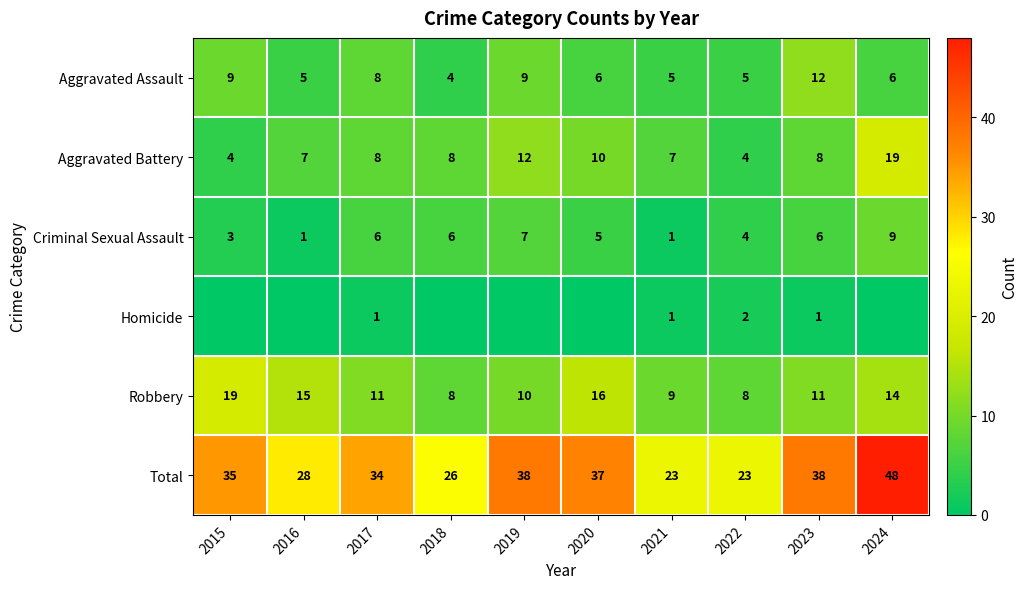

The Aggravated Battery series shows 5 at 2018. True or false?

False